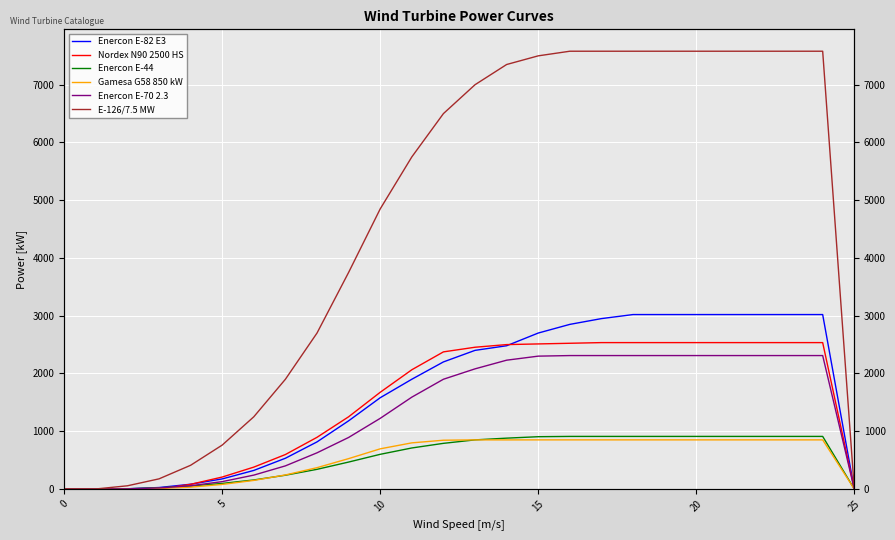

Where does the Enercon E-82 E3 series first go above 2200?

13